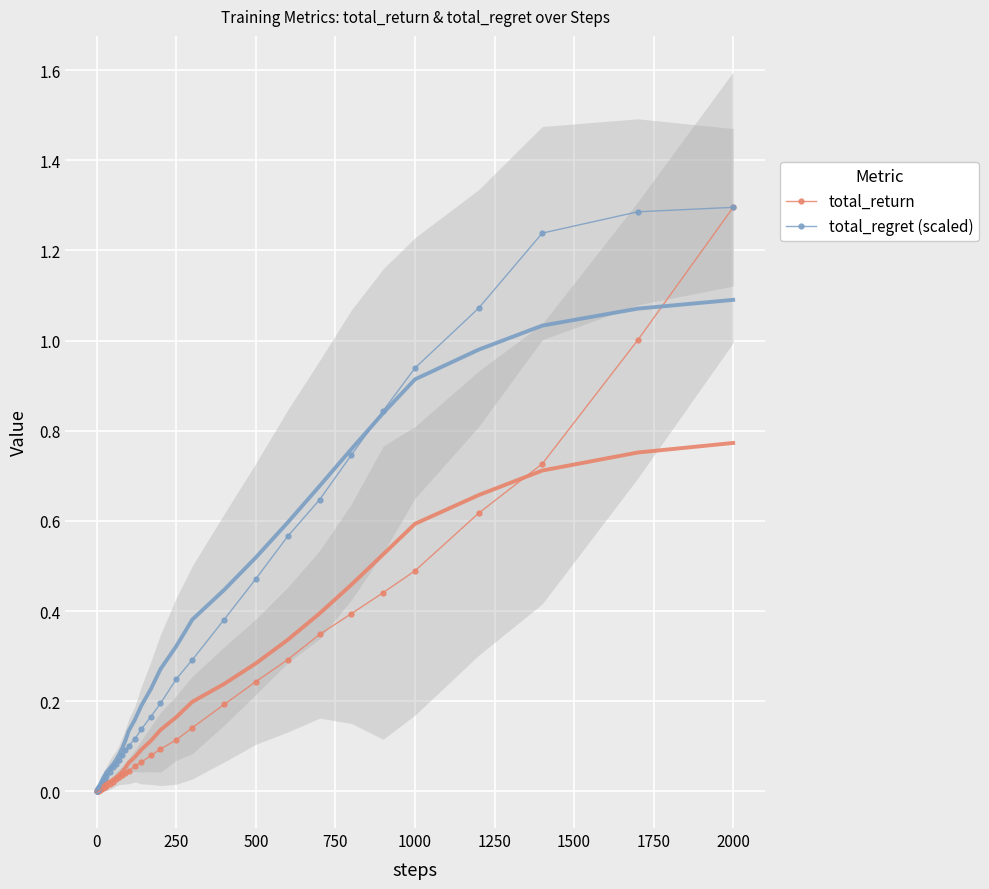

How many lines are shown in the chart?

2